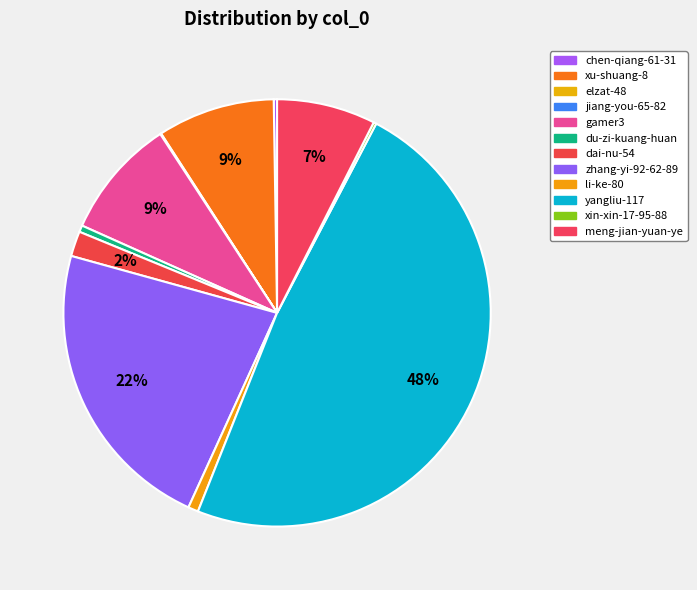

What percentage is the du-zi-kuang-huan slice, to the nearest percent?

1%